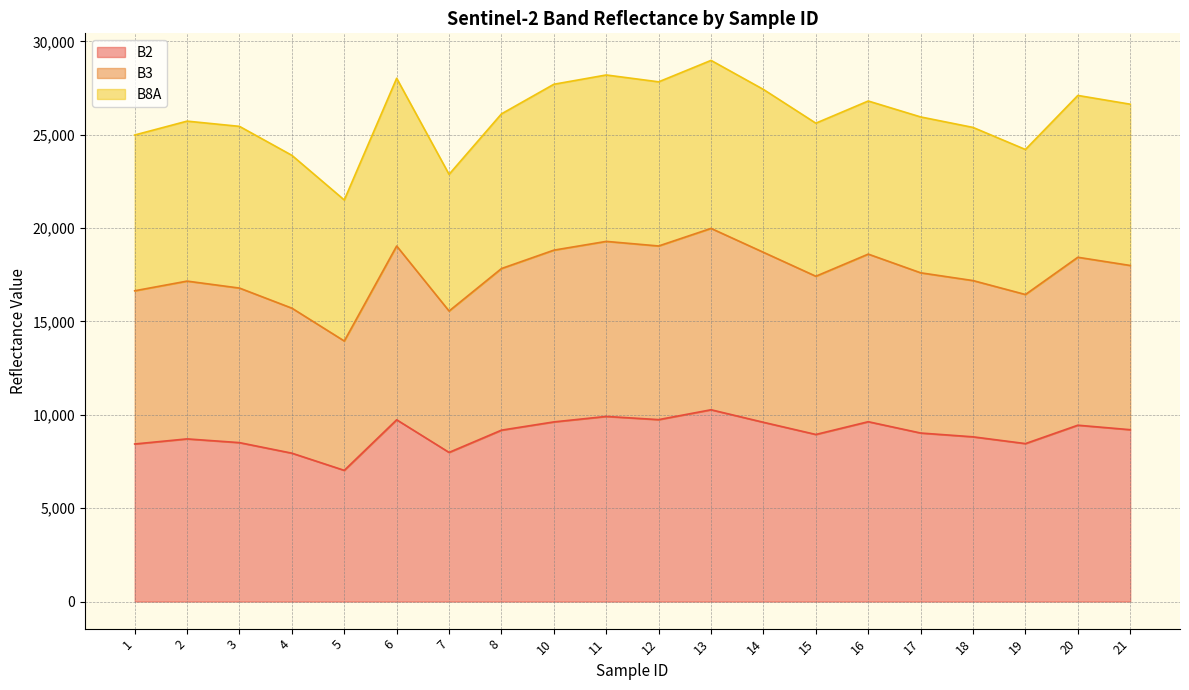

Which category has the highest value in the B2 series?

13